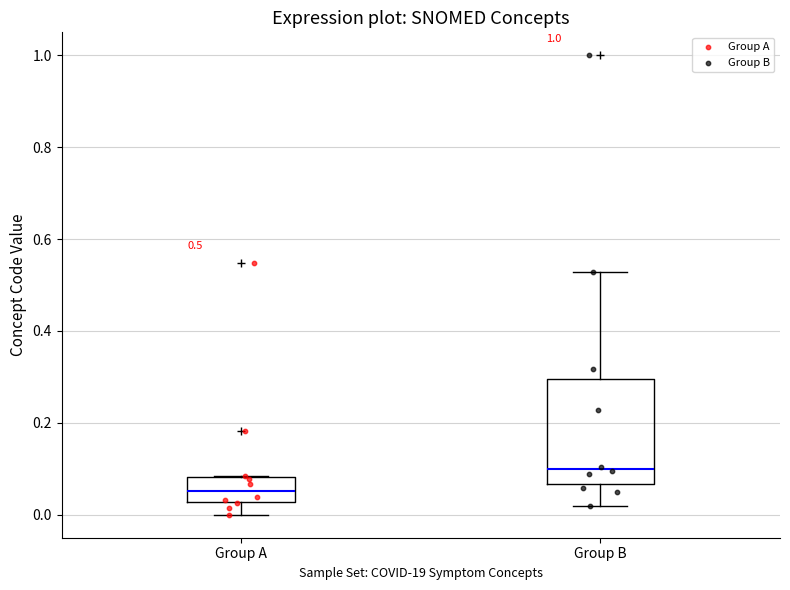

Which box has the lowest median line?

Group A